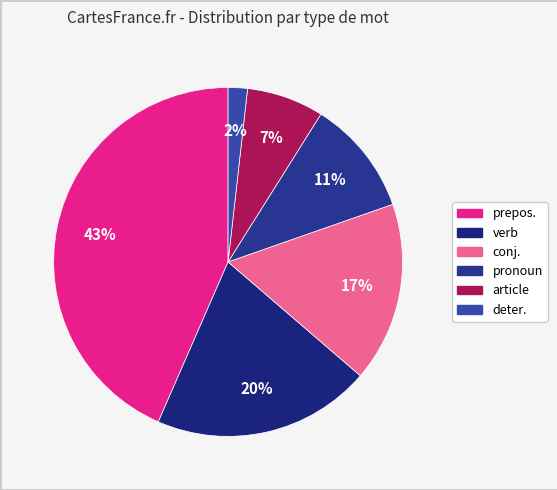

To the nearest percent, what portion does article represent?

7%